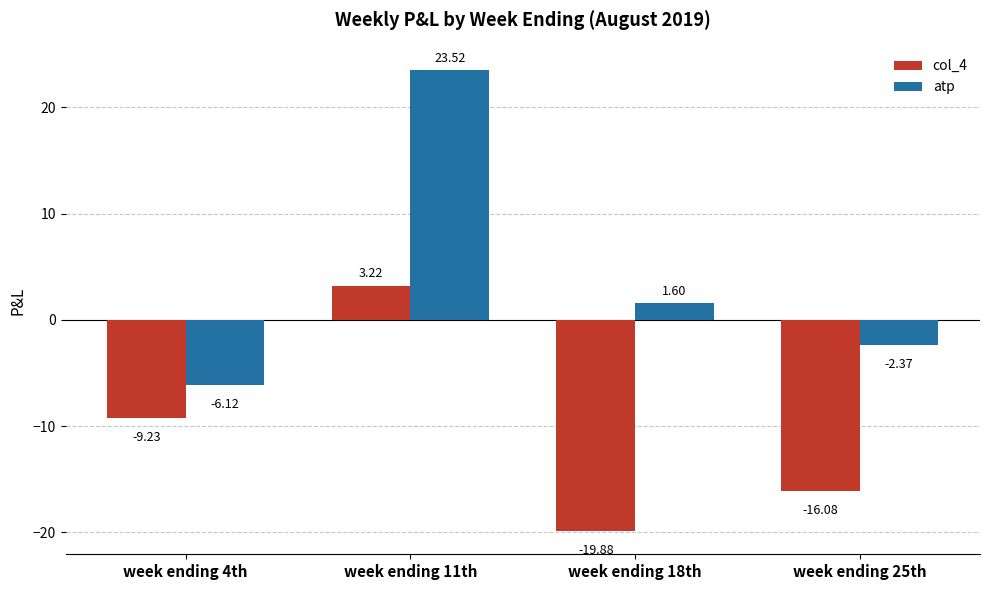

What is the sum of the col_4 values at week ending 25th and week ending 11th?

-12.9